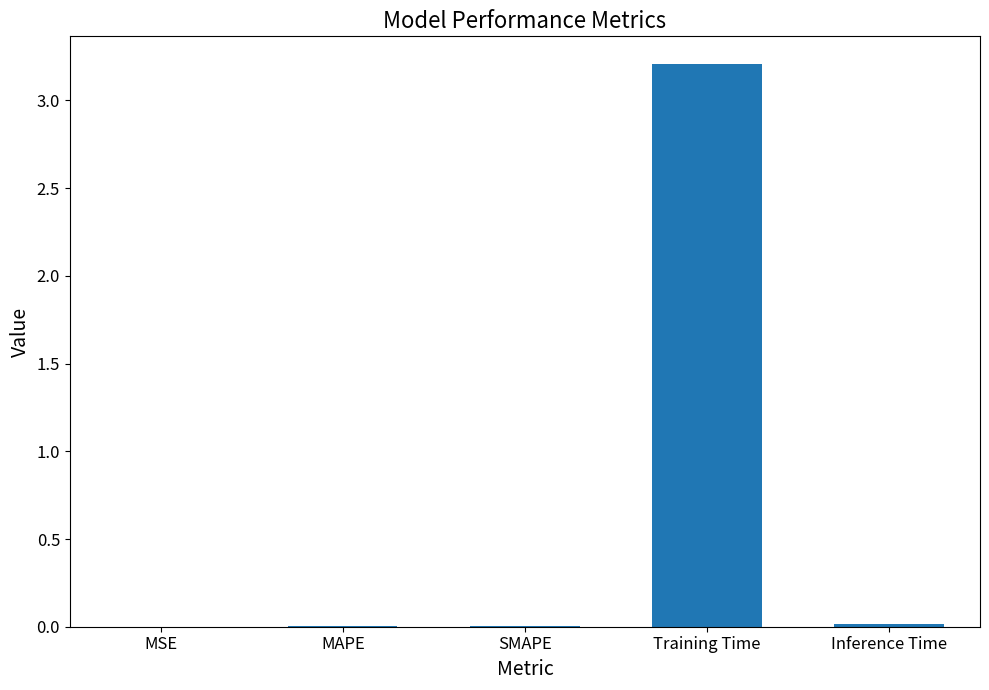

The value at Inference Time is 0.0. True or false?

True